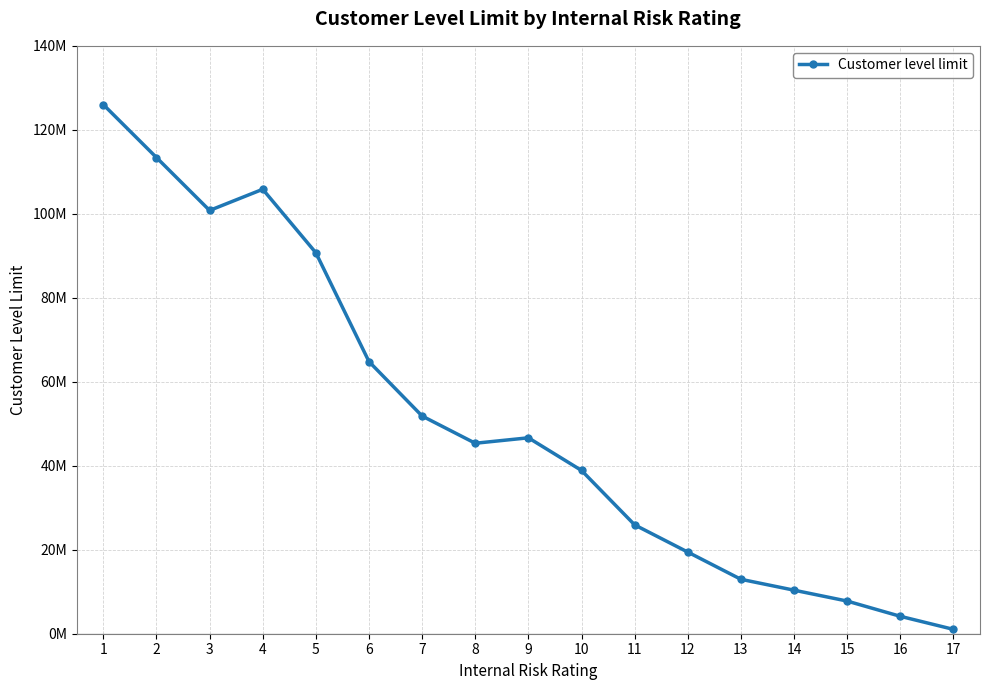

What is the smallest value displayed?

1036800